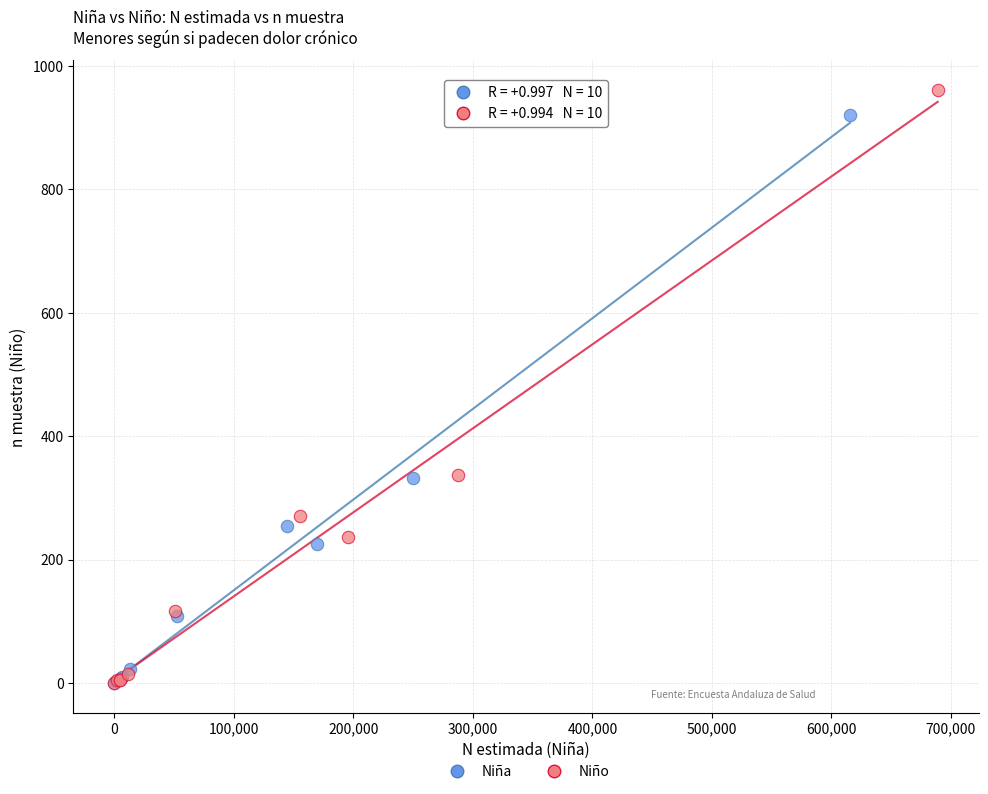

What are all the series names shown in the legend?

Niña, Niño